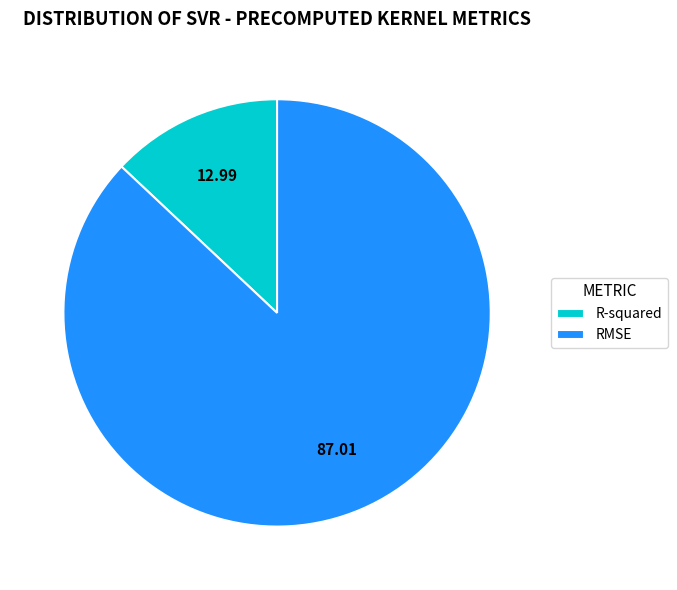

Rank the categories by value from highest to lowest.

RMSE, R-squared